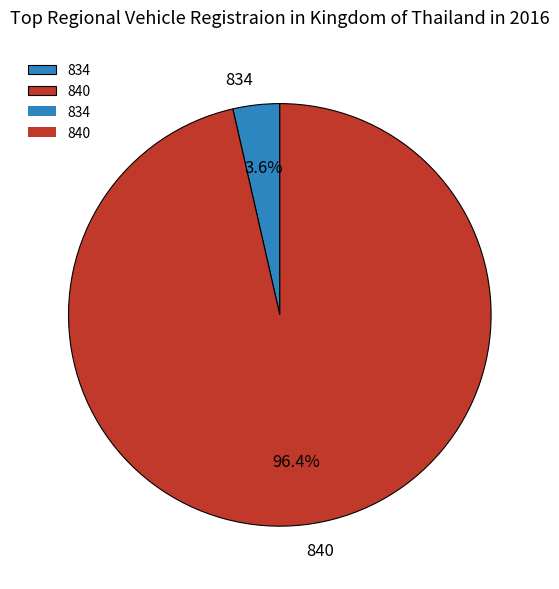

True or false: 834 accounts for 4% of the total.

True